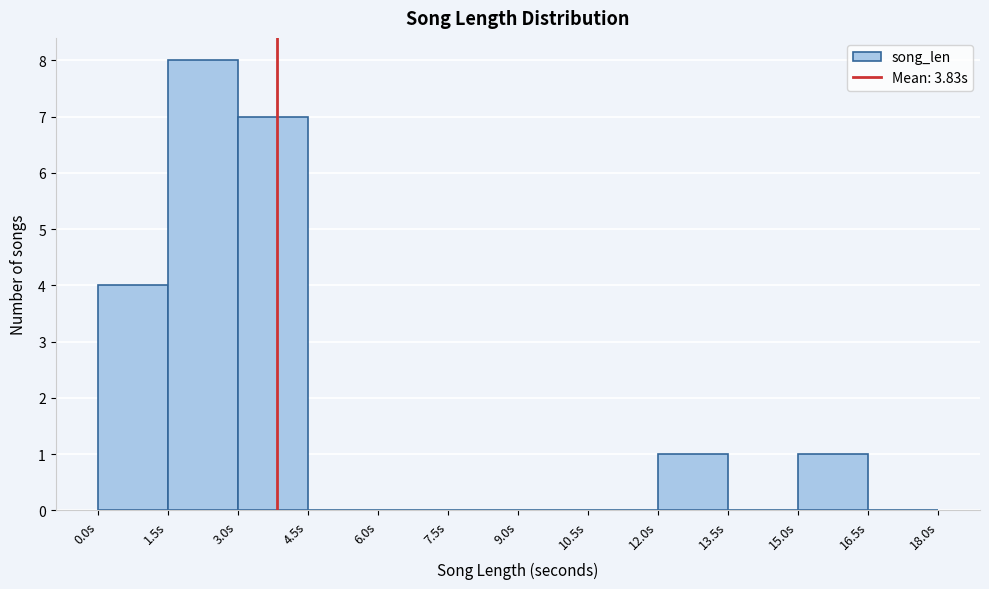

Which range on the x-axis has the tallest bar?

1.5 to 3.0